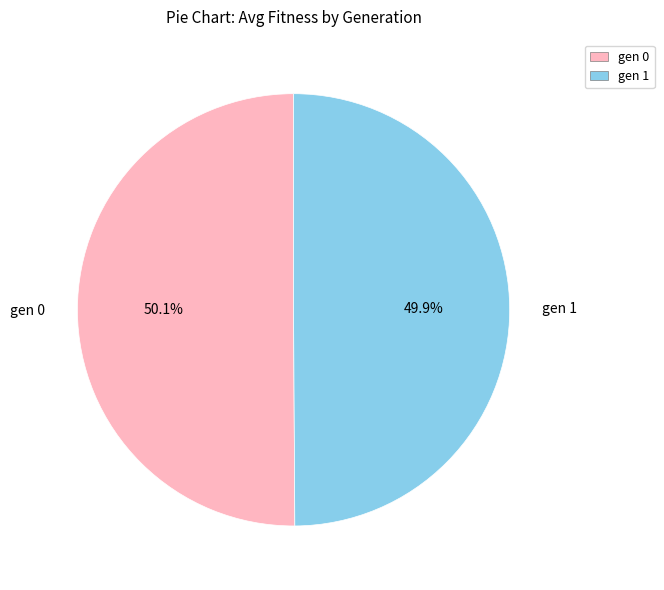

Does any single category account for the majority?

Yes